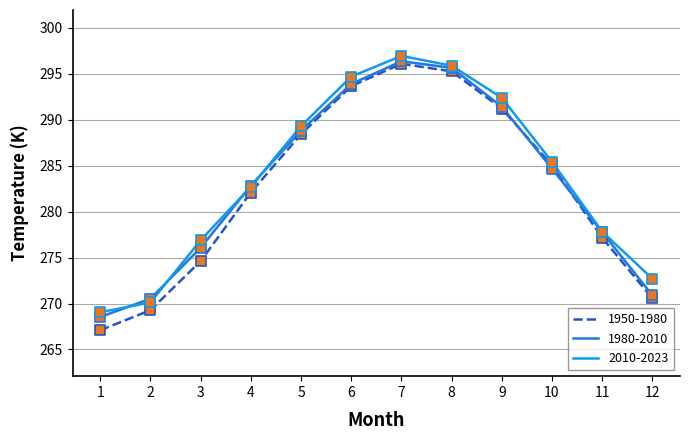

Between 2 and 8, which series saw the biggest shift?

1950-1980